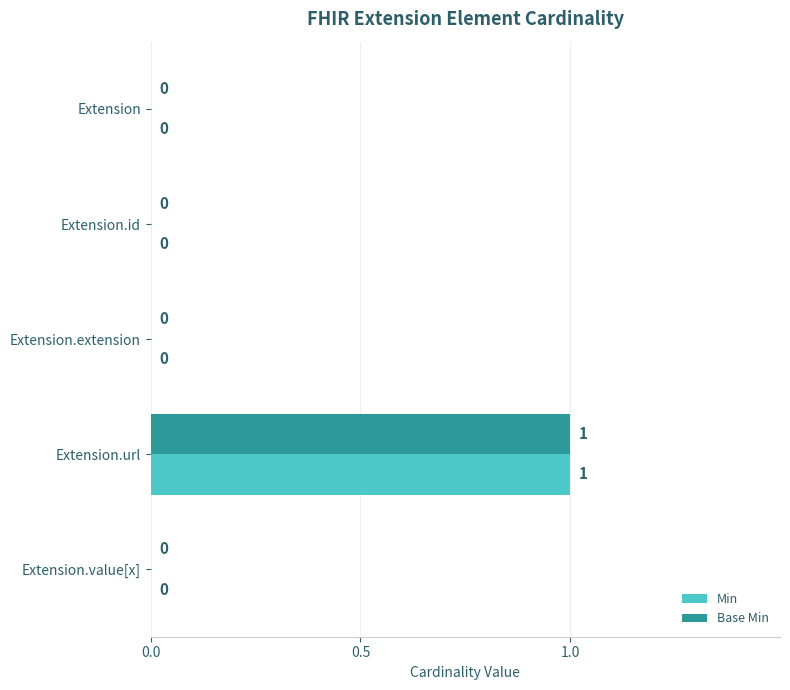

The value of Min at Extension.url is 1. True or false?

True